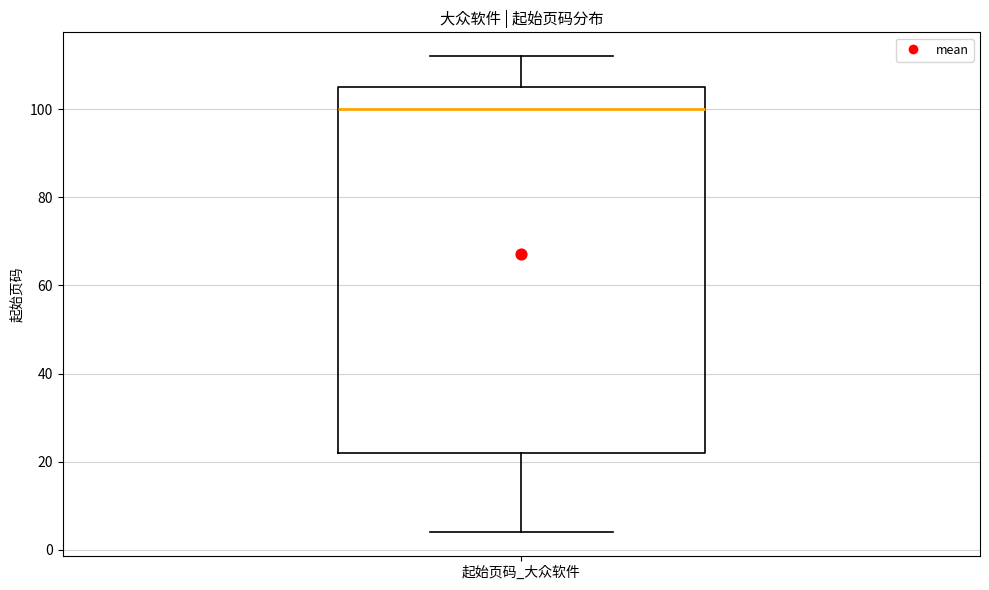

Read this box plot against the y-axis: the position of the median line, the range covered by the box, and the ends of both whiskers. The values are not printed on the chart, so give them approximately, as read against the axis.

median 100, box 22 to 106, whiskers 4 to 112